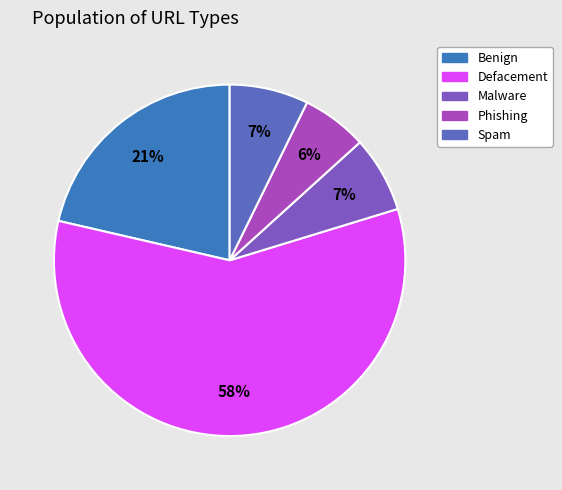

How many segments does this pie chart have?

5